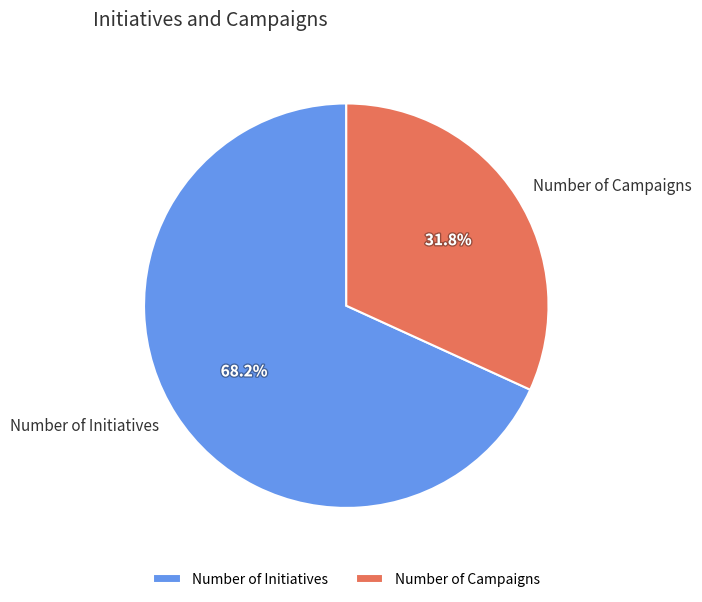

Is it true that Number of Campaigns is 45% of the pie?

False